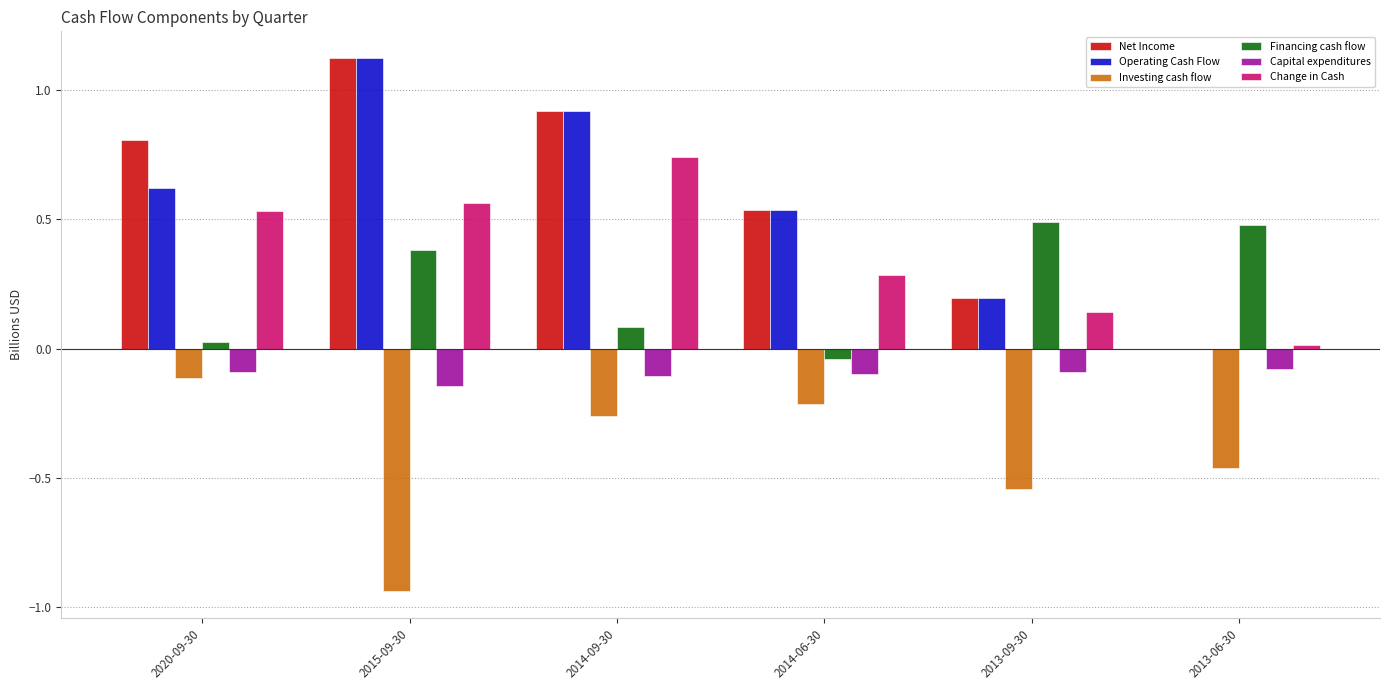

The value of Change in Cash at 2014-06-30 is 0.3. True or false?

True